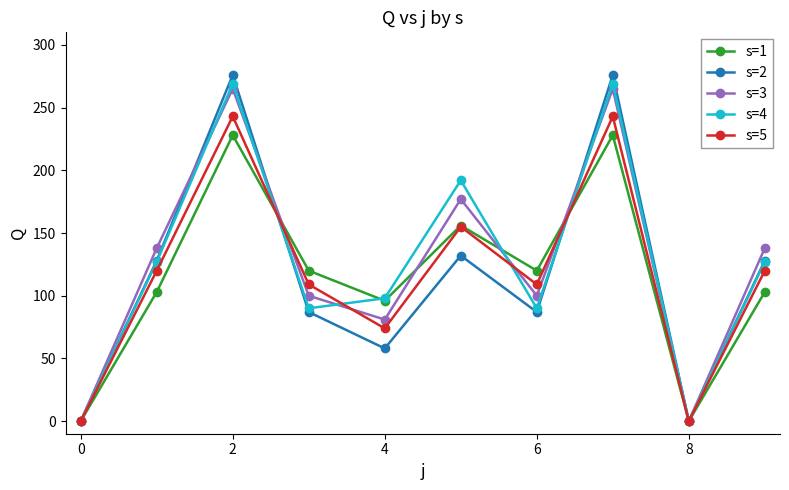

In s=5, how many points are higher than both neighbors (excluding endpoints)?

3